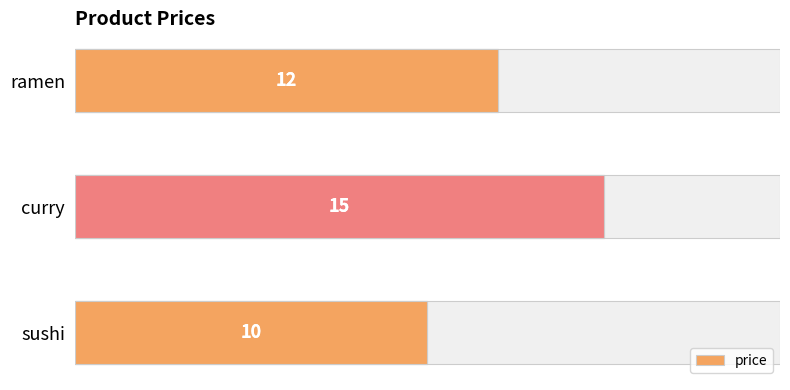

What is the difference between the maximum and minimum values?

5